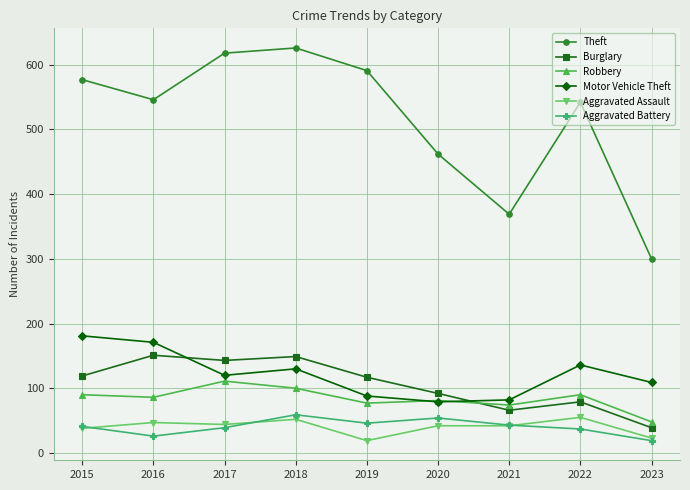

Is the value of Aggravated Assault at 2023 greater than the value of Theft at 2022?

No